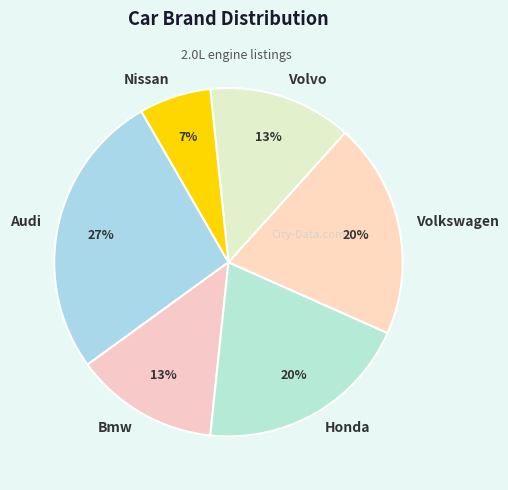

True or false: Nissan accounts for 20% of the total.

False